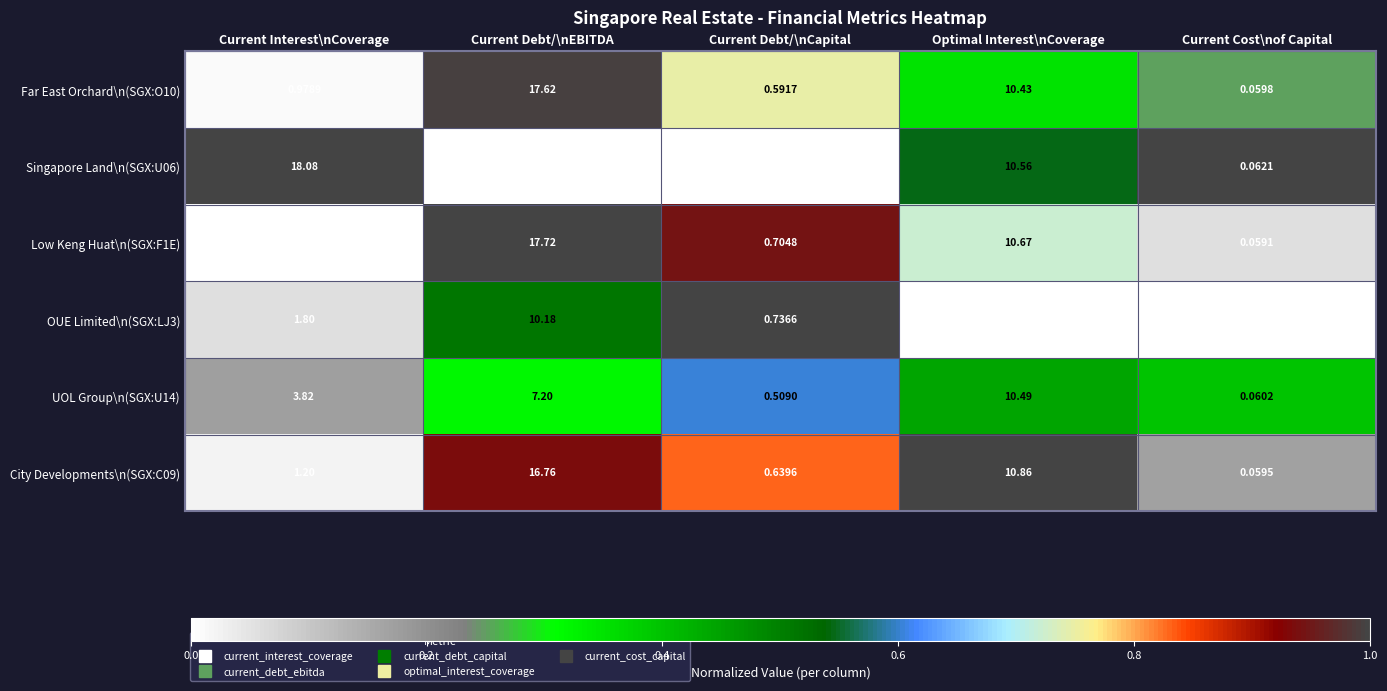

At which label does UOL Group\n(SGX:U14) first exceed 3?

Current Interest\nCoverage